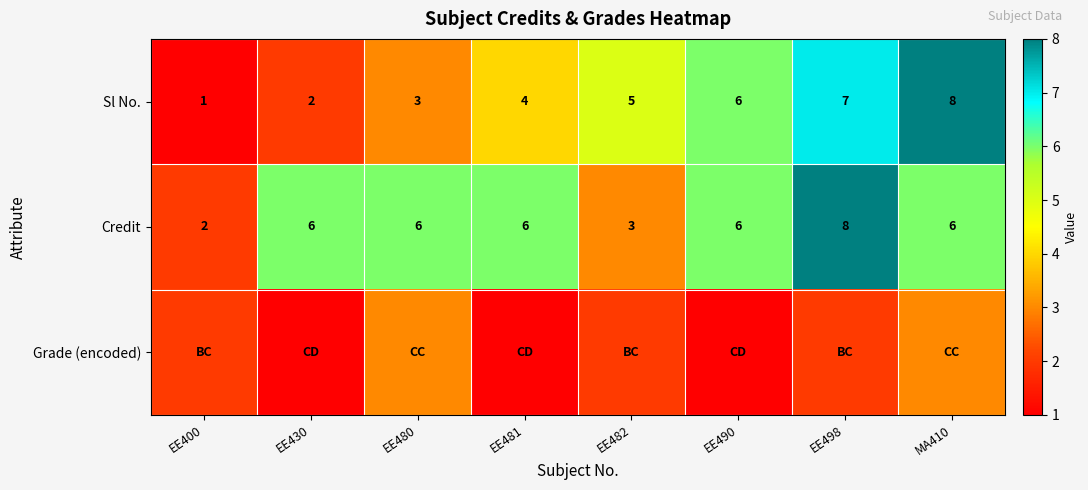

What is the spread (max minus min) of values at MA410?

5